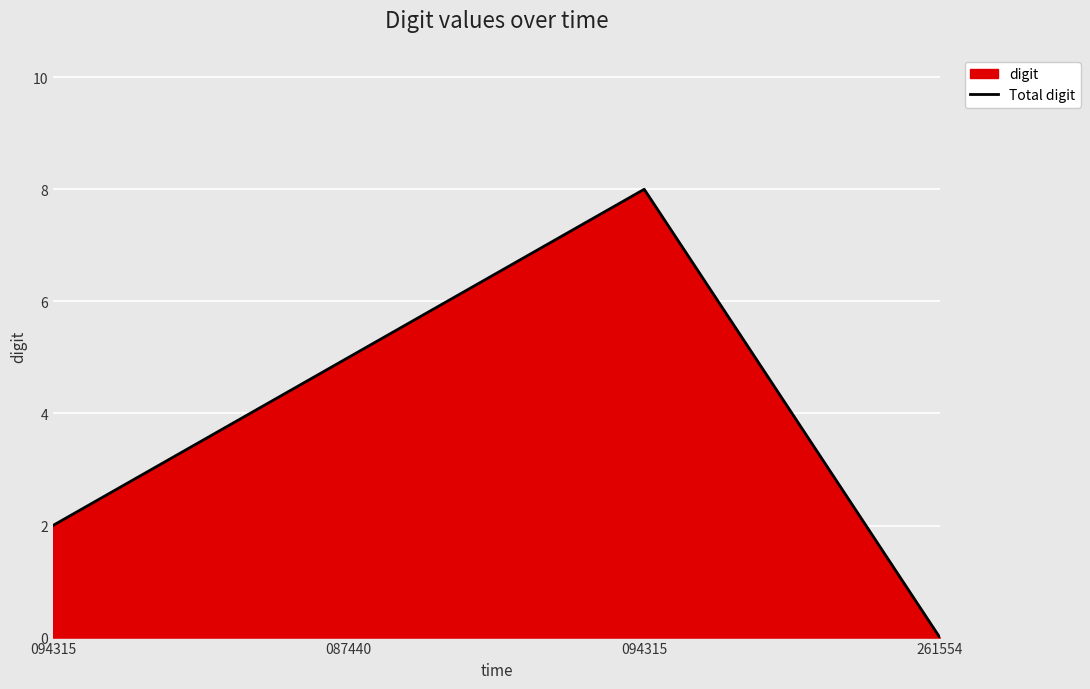

The value at 094315 is 11. True or false?

False